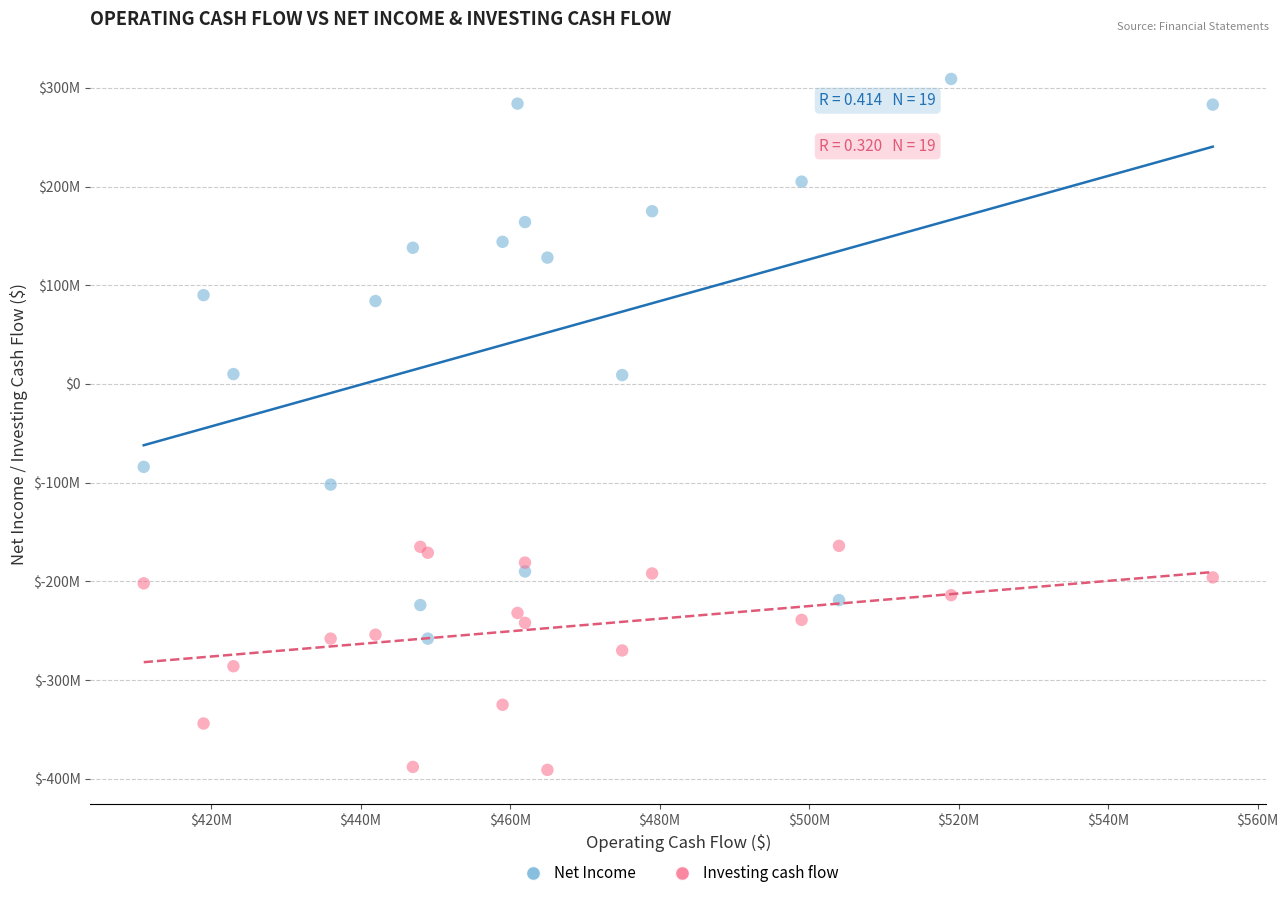

Which series reaches the minimum Y coordinate?

Investing cash flow